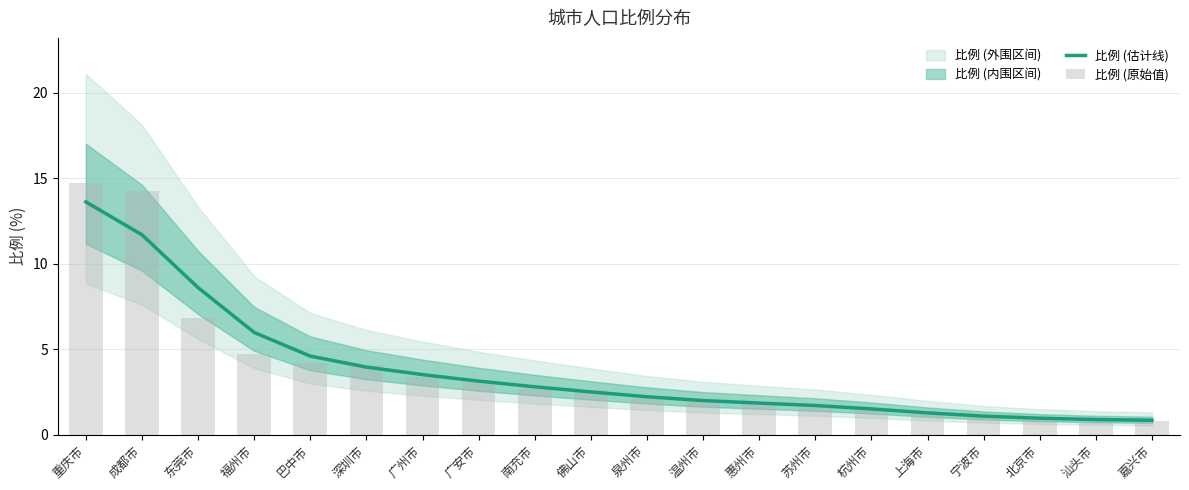

At which category is the sum across all series the highest?

重庆市